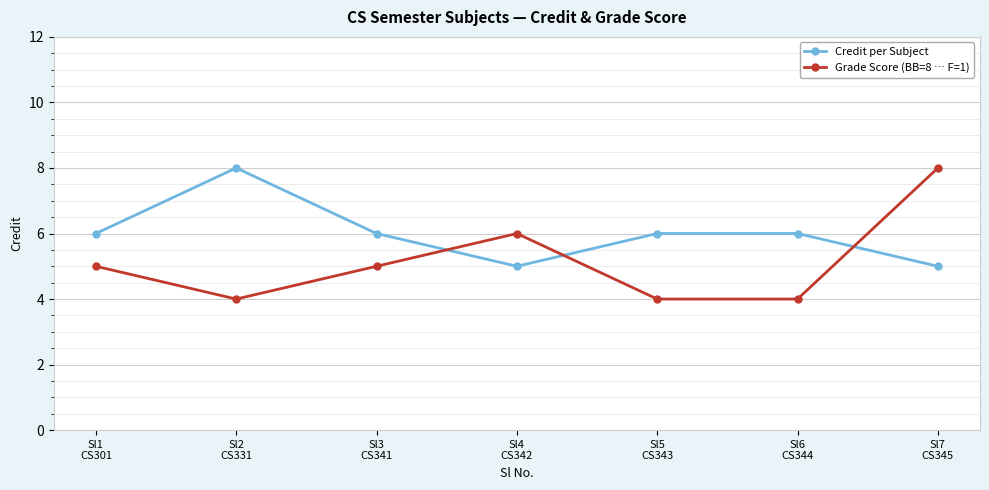

What is the highest value of the Grade Score (BB=8 … F=1) series?

8